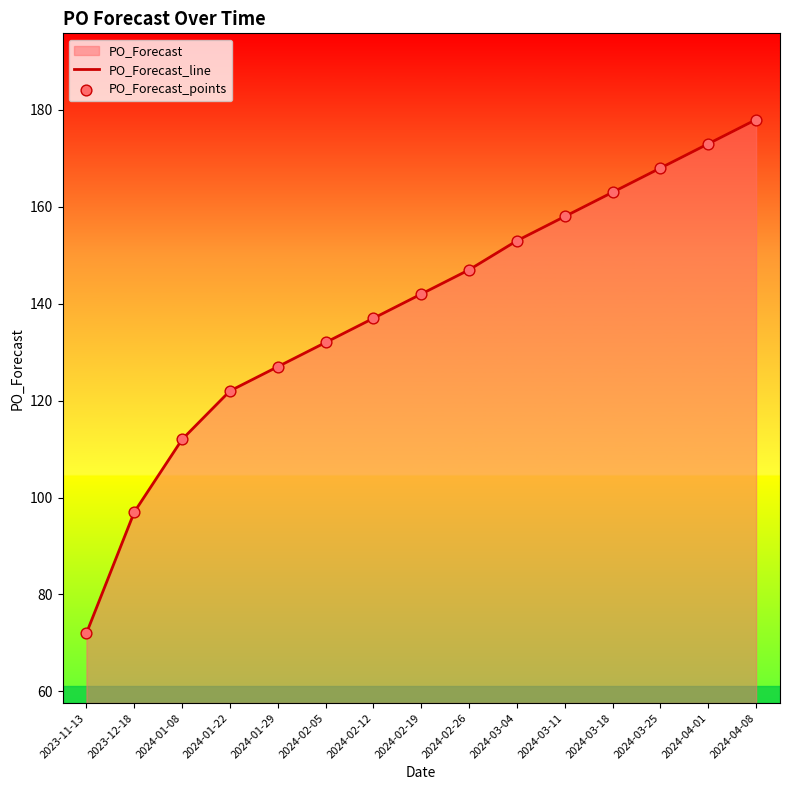

Which series reaches the minimum Y coordinate?

PO_Forecast_line